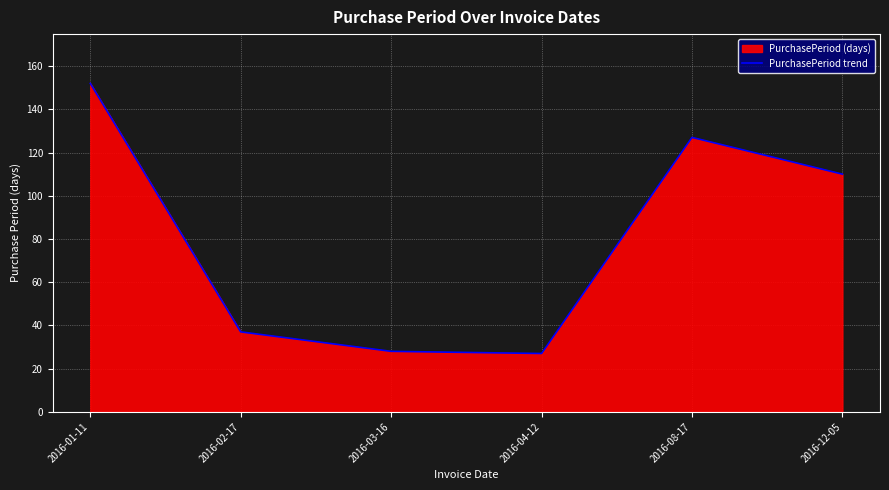

What is the label of the 3rd point from the right?

2016-04-12